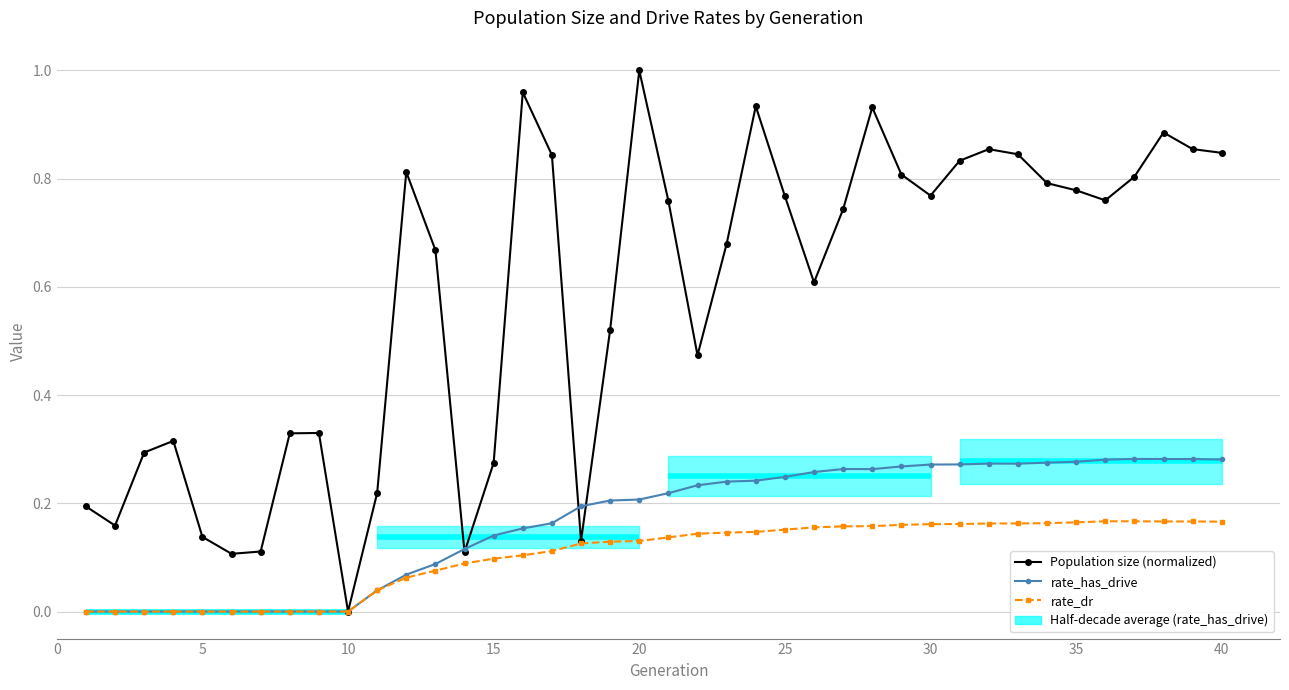

At how many categories does at least one series exceed 0?

39